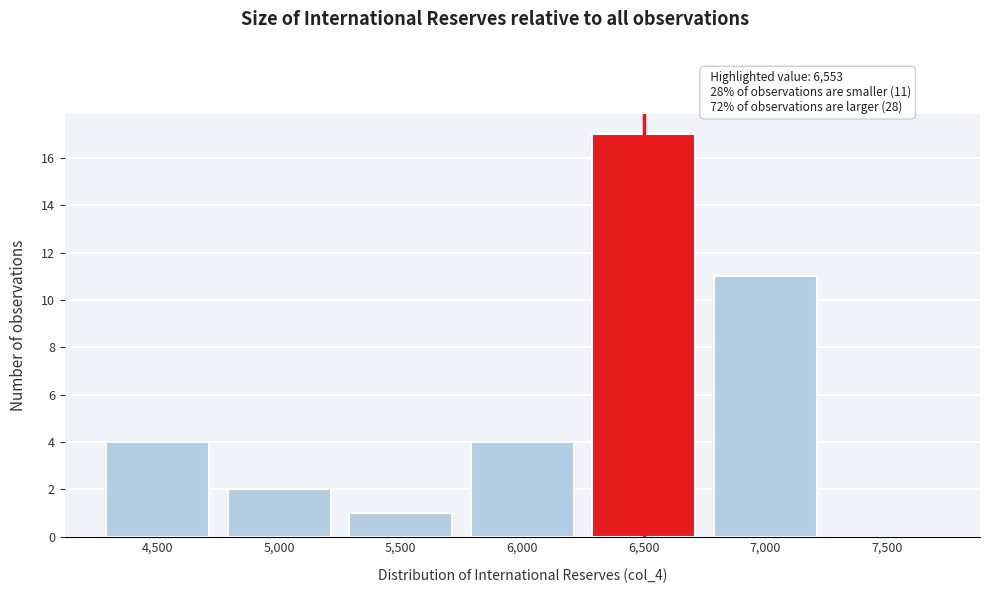

Reading left to right, list all the values displayed in this chart.

4,500=4	5,000=2	5,500=1	6,000=4	6,500=17	7,000=11	7,500=0